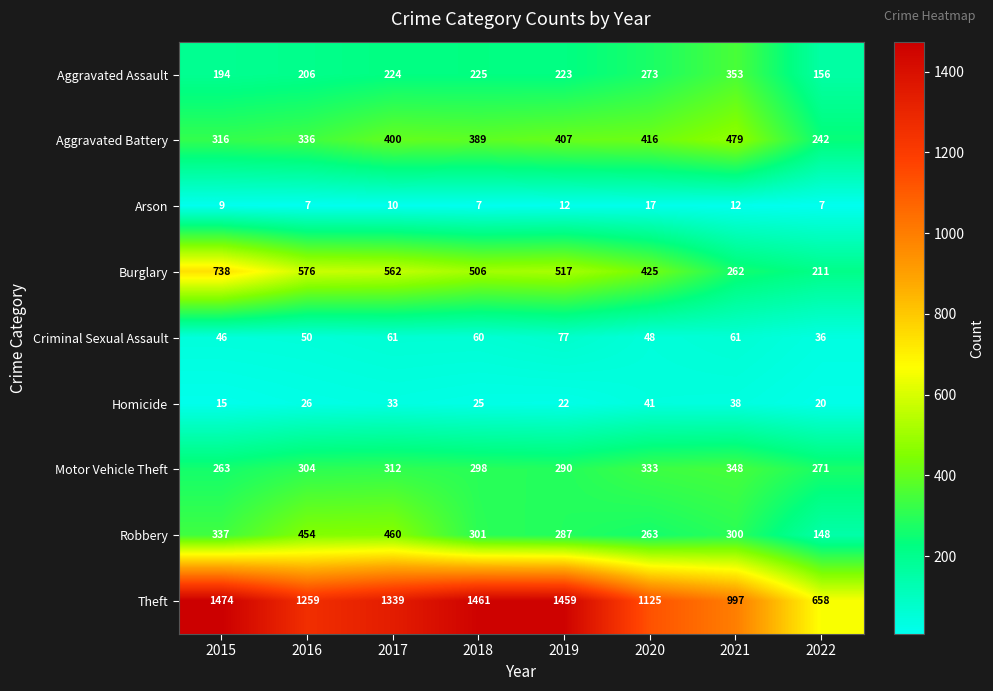

At how many categories does at least one series exceed 850?

7